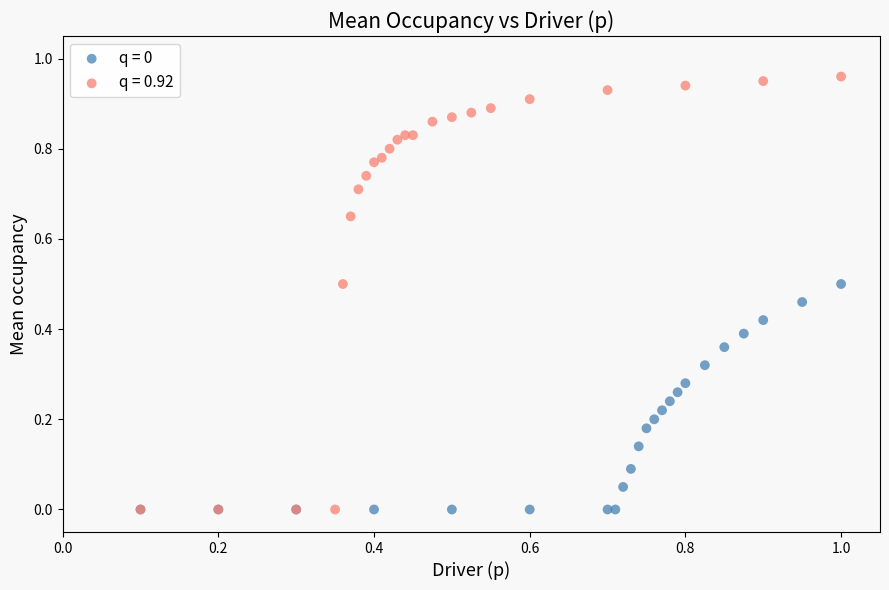

Which series reaches the maximum Y coordinate?

q = 0.92